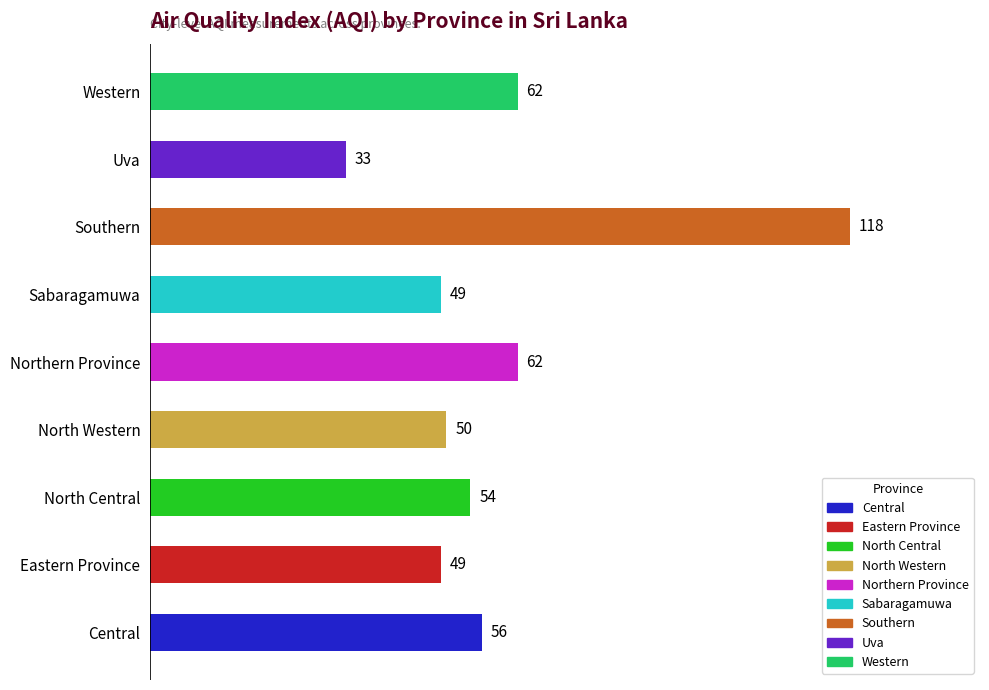

What is the difference between the values at Western and North Western?

12